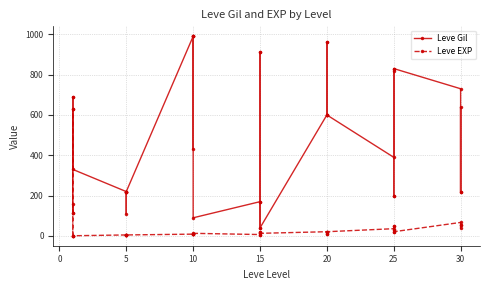

At 25, list the series in order from largest to smallest.

Leve Gil, Leve EXP